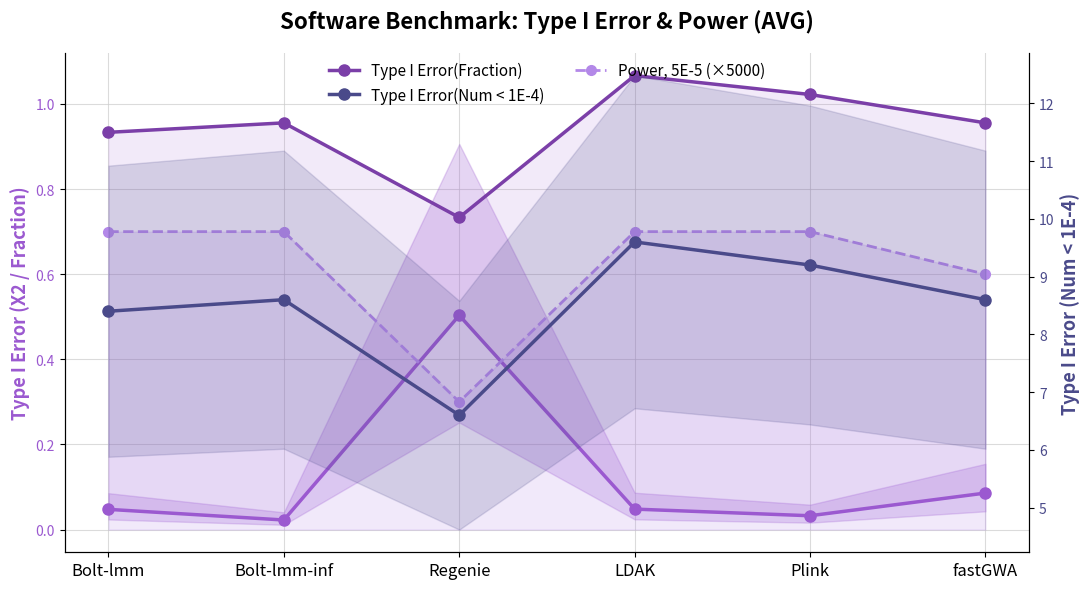

What is the average value of the Power, 5E-5 (×5000) series?

0.6